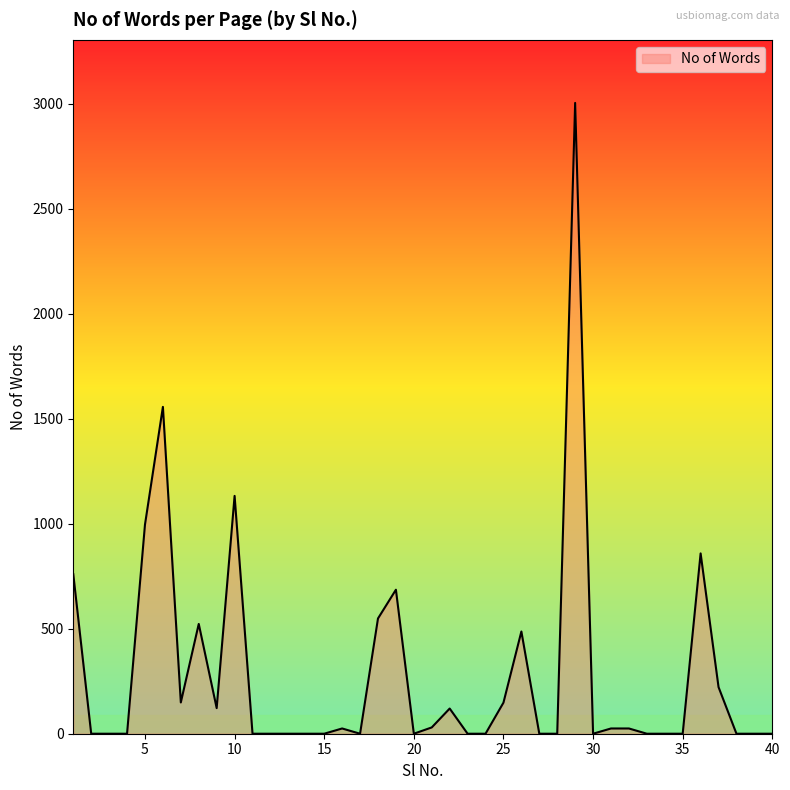

What is the greatest value displayed?

3005